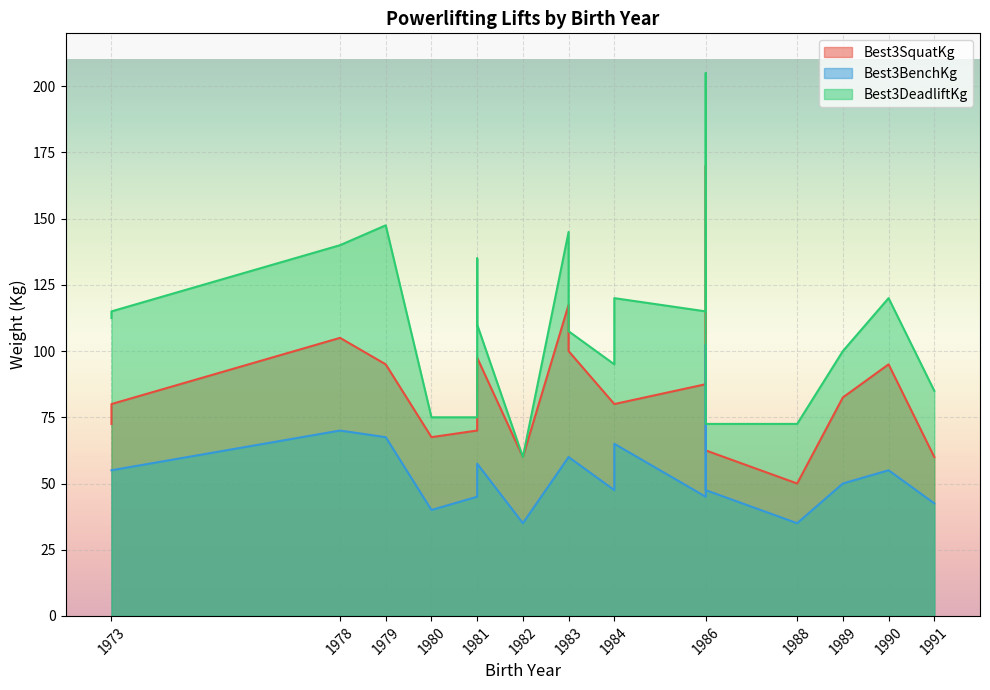

How many values in the Best3BenchKg series exceed 55?

7